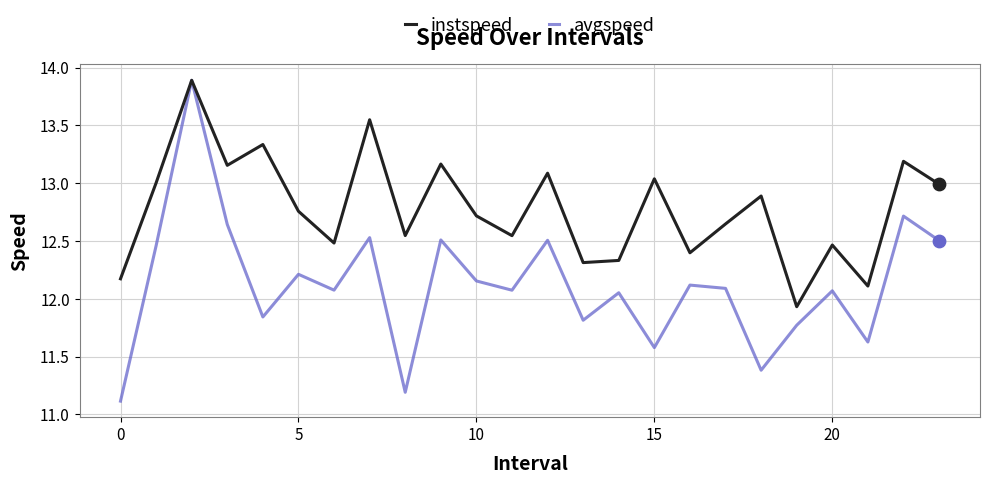

Which series has the largest total across all categories?

instspeed